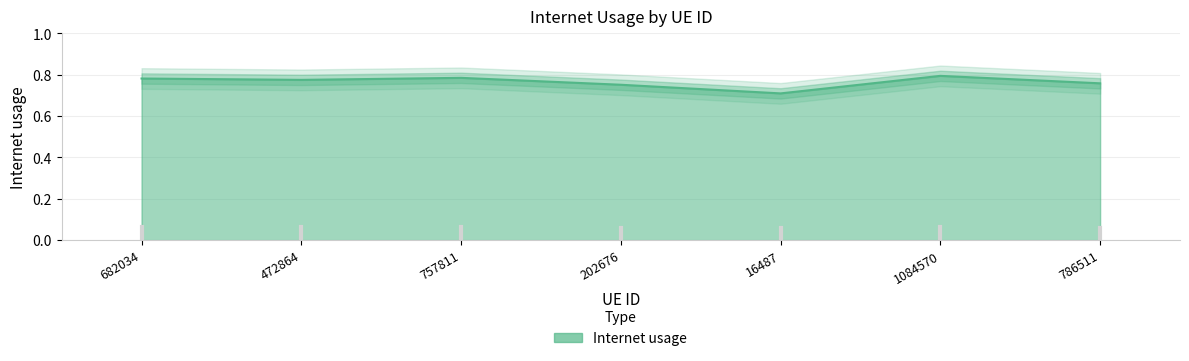

Rank the categories by value from highest to lowest.

1084570, 757811, 682034, 472864, 786511, 202676, 16487